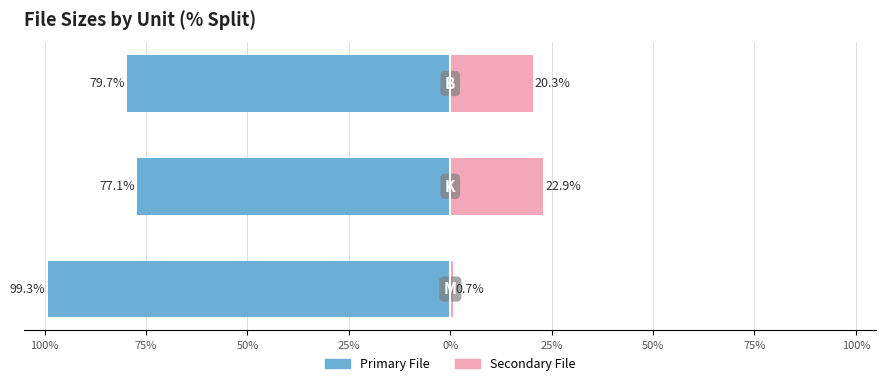

Reading left to right, extract all data points from this chart.

Left Group: -99.3	-77.1	-79.7
Right Group: 0.7	22.9	20.3